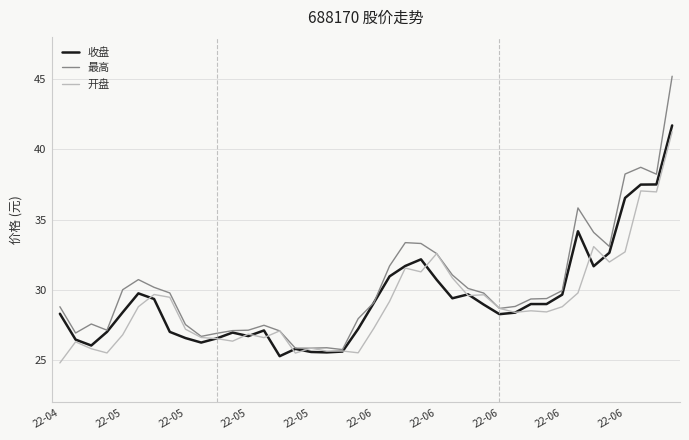

Which series has the largest range (max minus min)?

最高